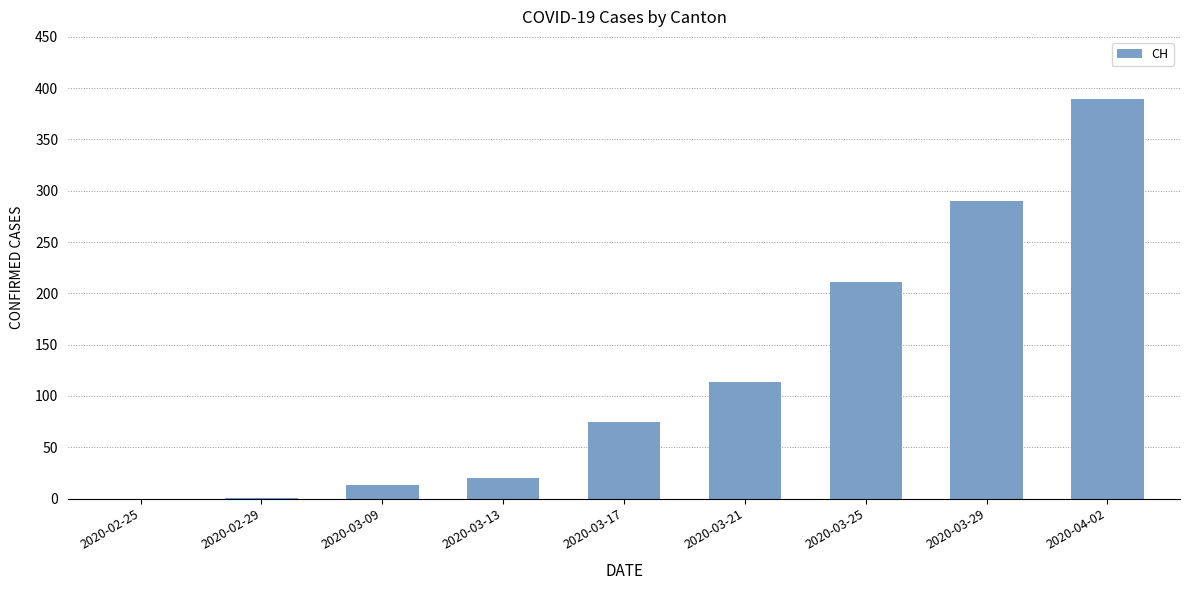

How many series are shown in this chart?

1